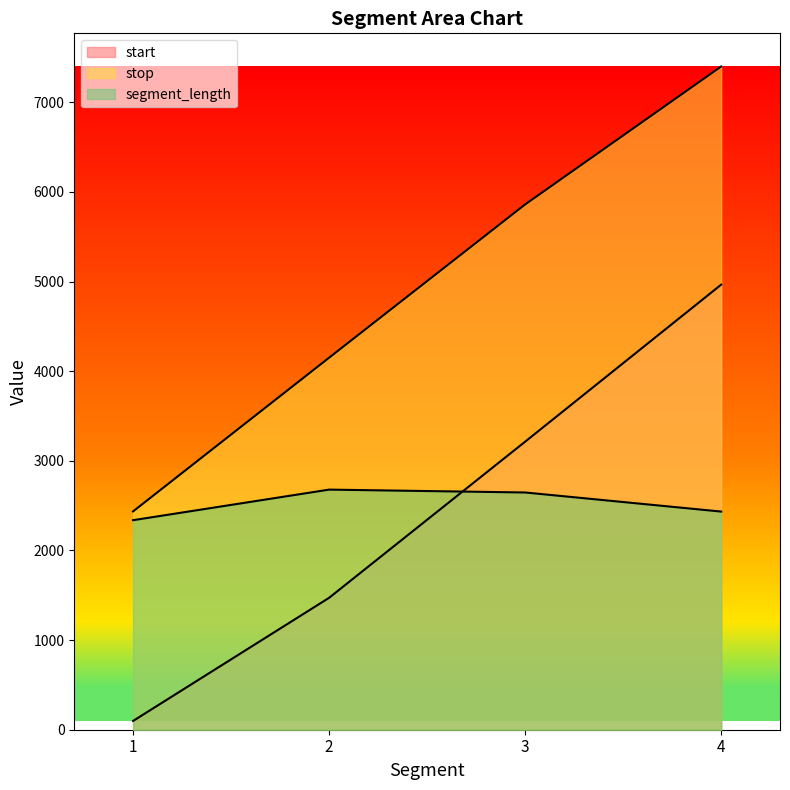

Reading left to right, list all the values displayed in this chart.

start: 98	1472	3214	4966
stop: 2436	4151	5861	7400
segment_length: 2338	2679	2647	2434